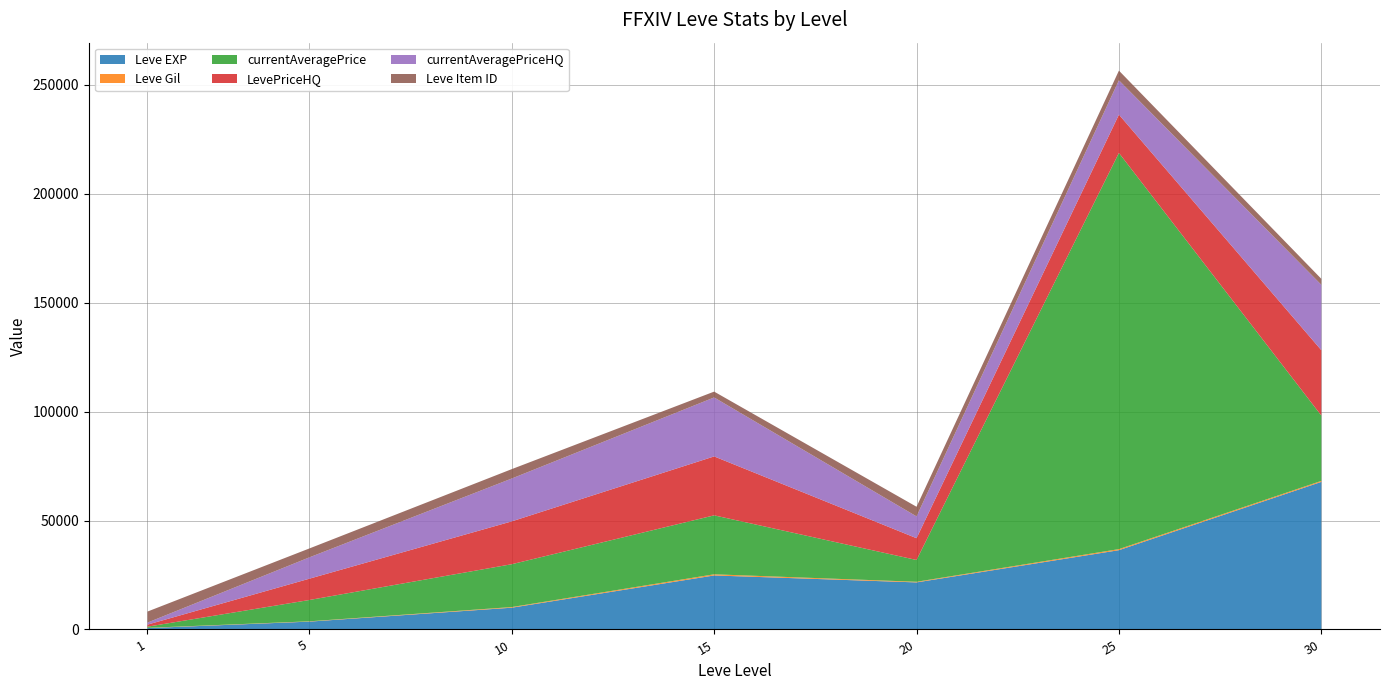

Reading right to left, what are all the values shown in this chart?

Leve EXP: 30=67730	25=36390	20=21600	15=24790	10=9990	5=3600	1=630
Leve Gil: 30=463	25=485	20=290	15=529	10=293	5=139	1=113
currentAveragePrice: 30=30000	25=181833	20=10000	15=27053	10=19665	5=9783	1=533
LevePriceHQ: 30=30000	25=17582	20=10000	15=27053	10=19665	5=9783	1=938
currentAveragePriceHQ: 30=30000	25=15750	20=10000	15=27053	10=19665	5=9783	1=938
Leve Item ID: 30=2737	25=4450	20=4430	15=2685	10=4309	5=4093	1=5062